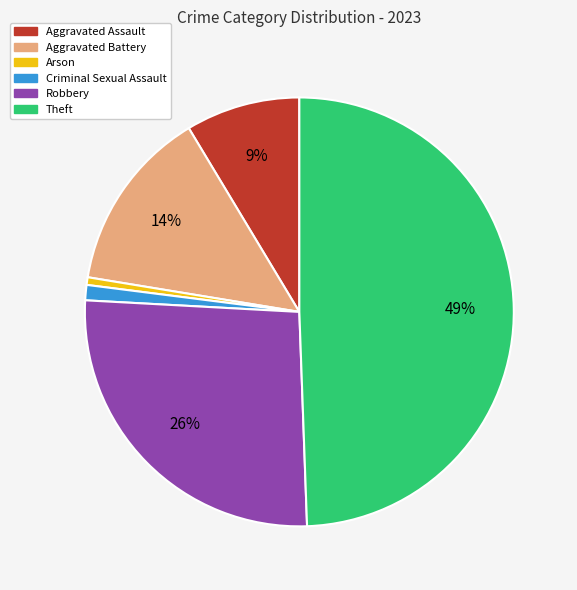

Which has a higher value, Theft or Robbery?

Theft